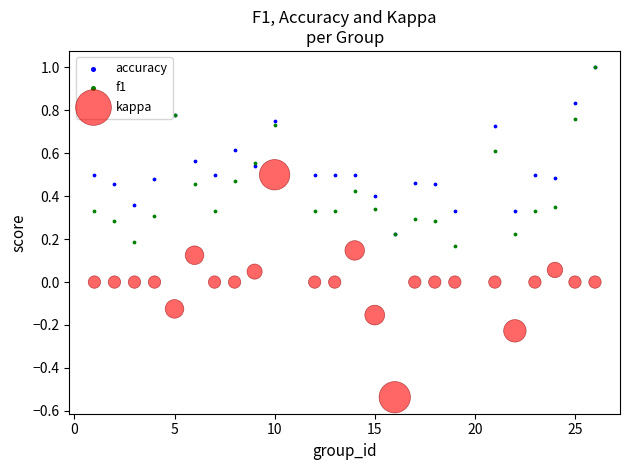

What are all the series names shown in the legend?

accuracy, f1, kappa